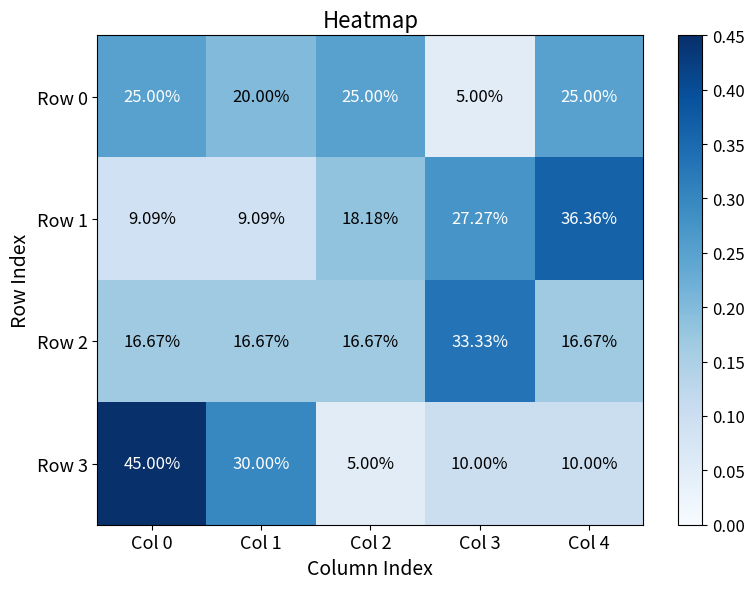

What is the difference between the highest and lowest values at Col 3?

28.3